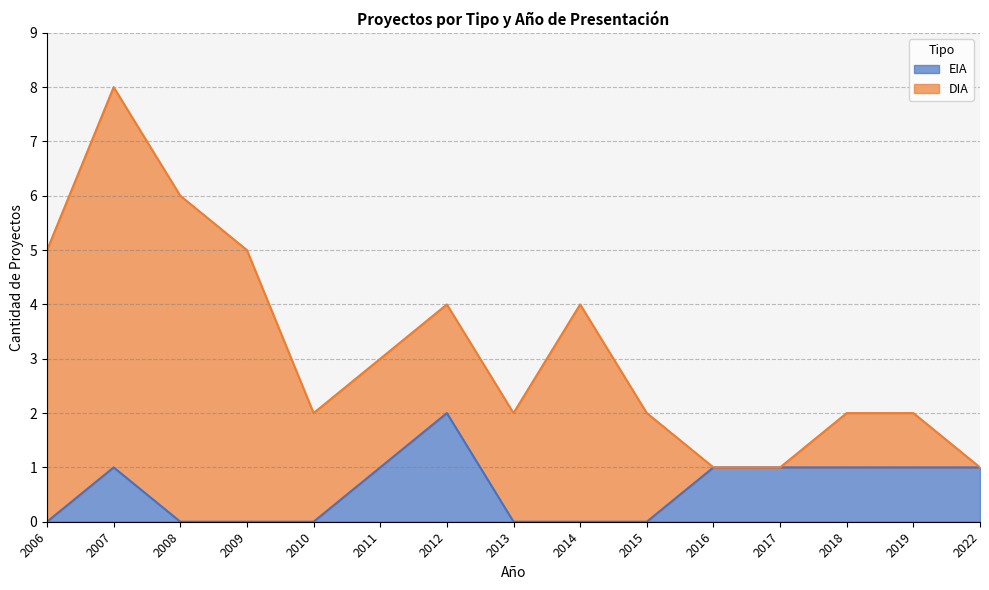

True or false: the data shows 0 at 2013.

True